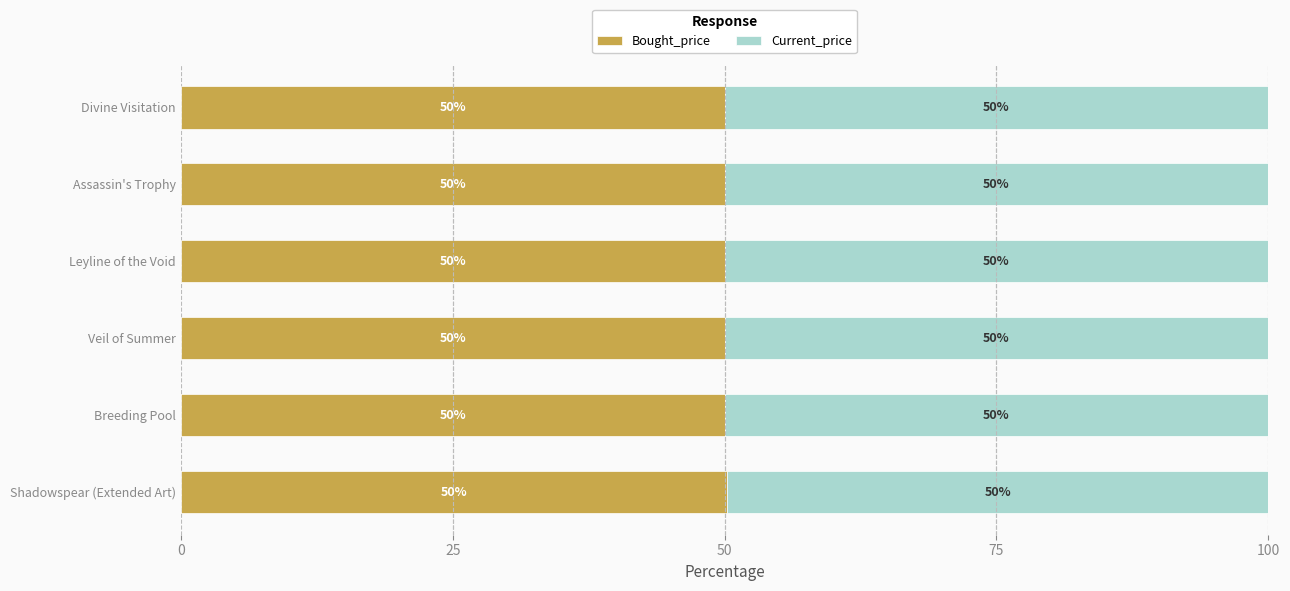

What is the sum of the Bought_price values at Leyline of the Void and Breeding Pool?

100.0